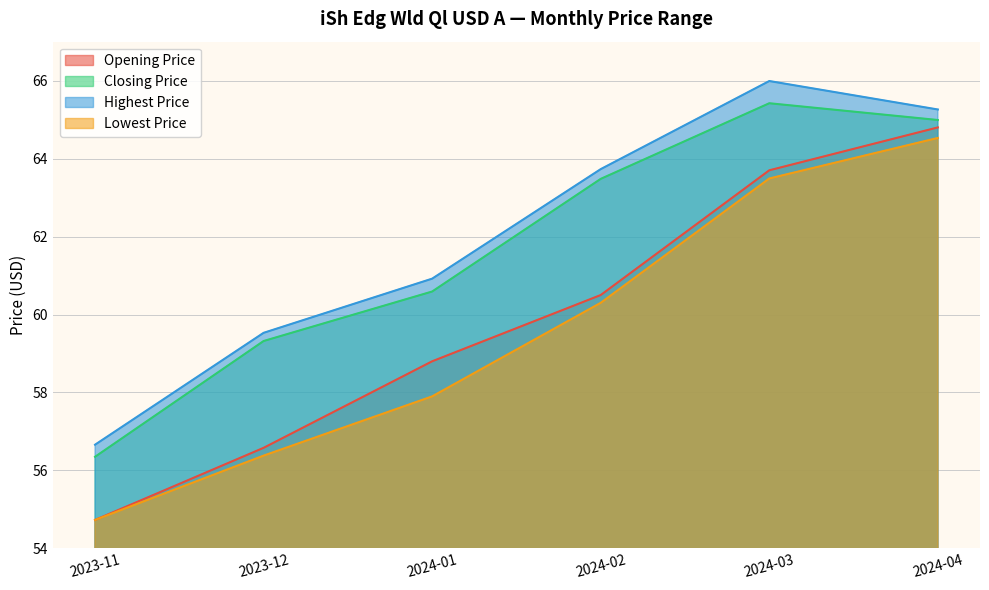

What is the label of the 3rd point from the right?

2024-02